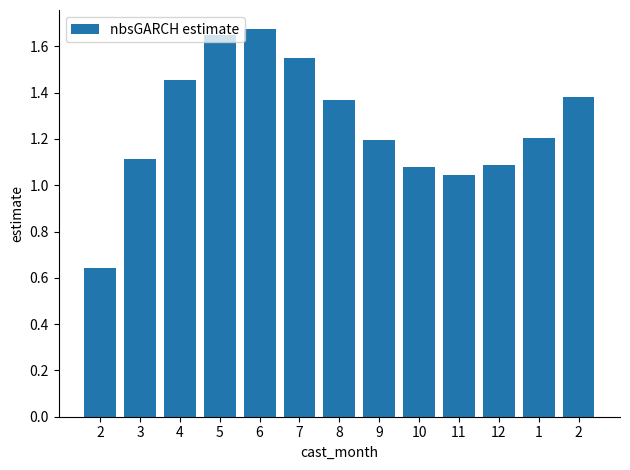

List the labels in order of value, smallest first.

2, 11, 10, 12, 3, 9, 1, 8, 2, 4, 7, 5, 6